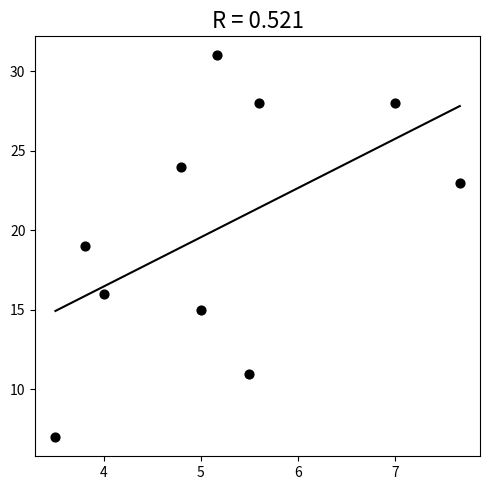

What is the range of Y values (max minus min)?

24